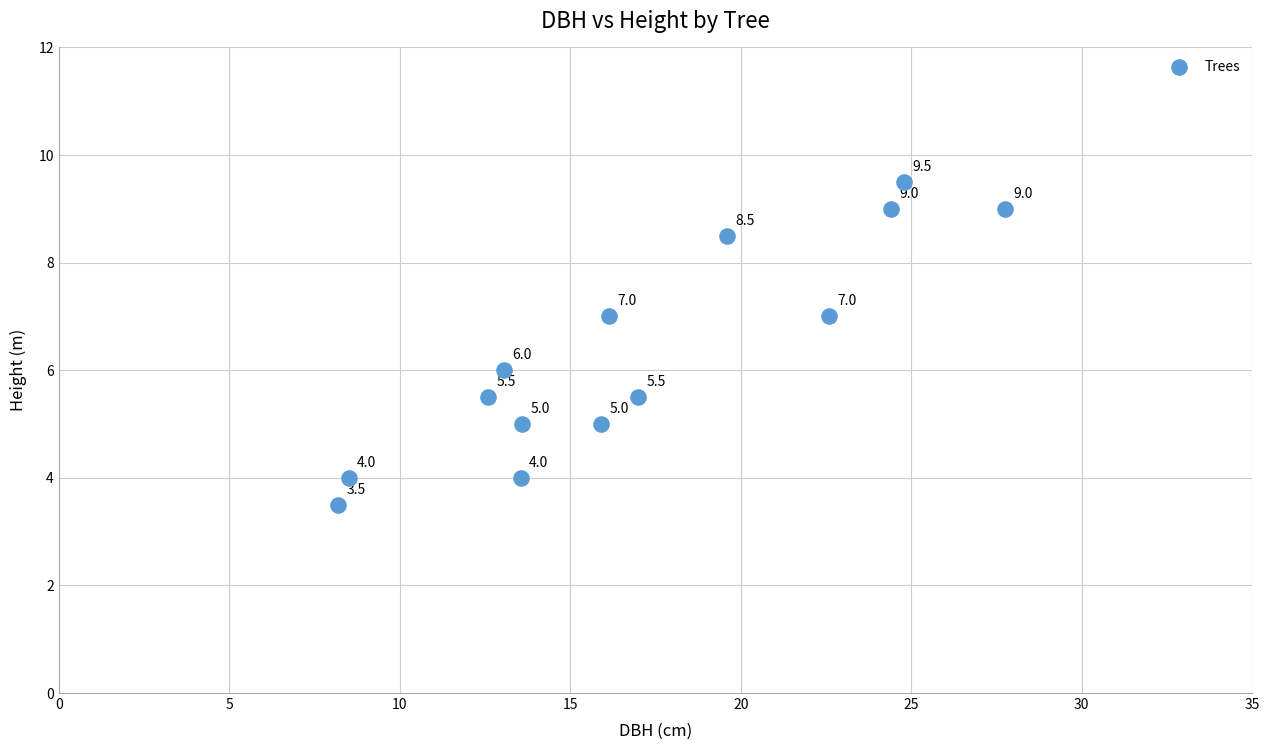

What is the range of Y values (max minus min)?

6.0